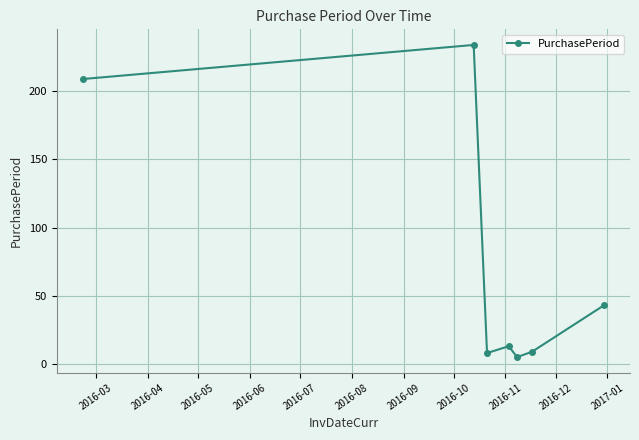

What is the value of the 5th point from the left?

5